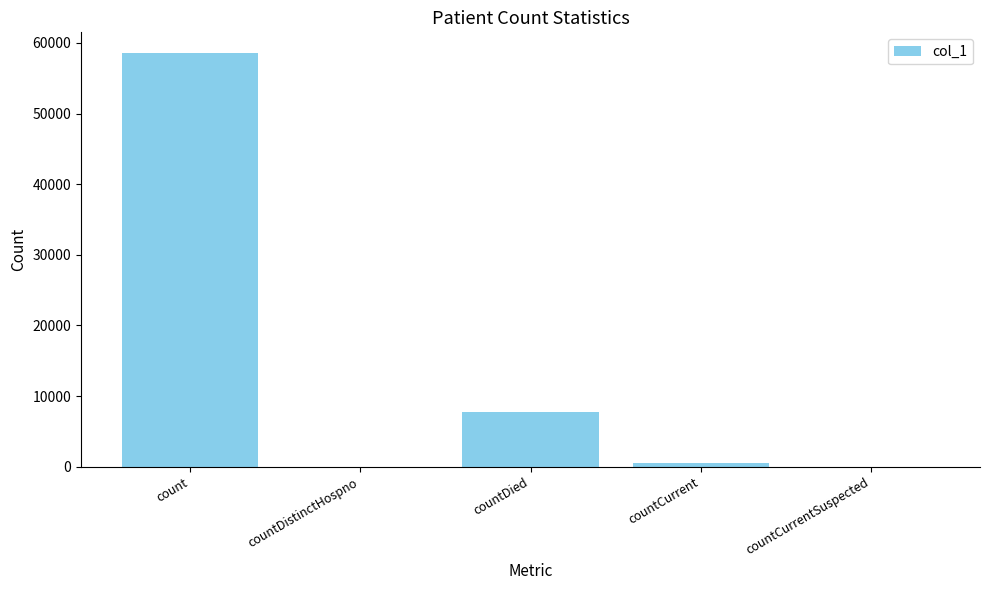

The value at countDied is 1787. True or false?

False